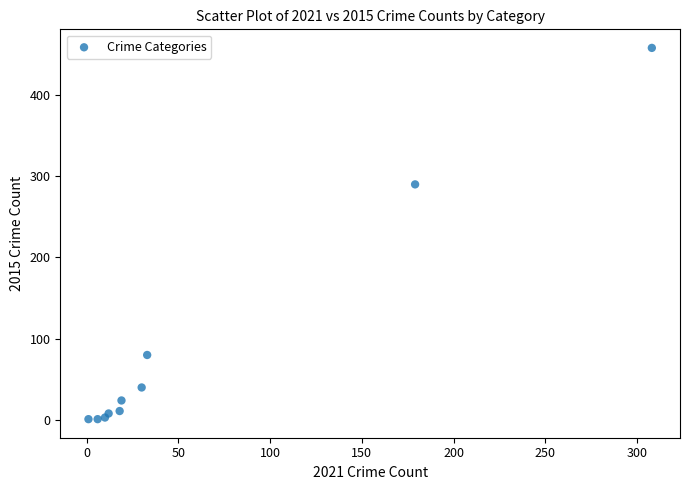

What Y value in the scatter plot is closest to 229?

290